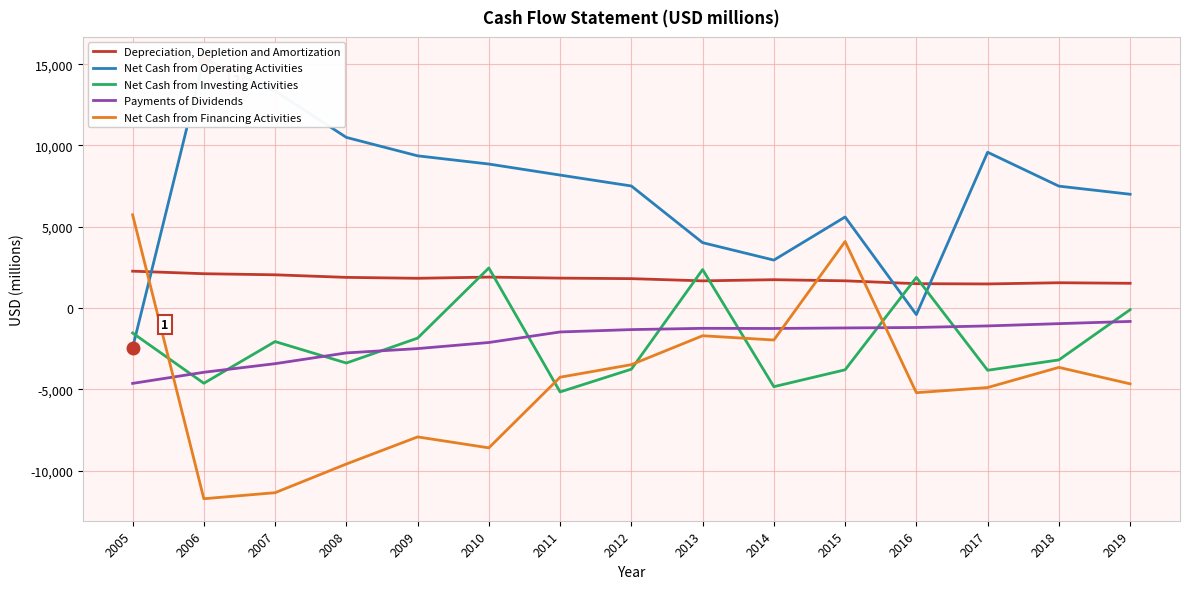

How many values in Net Cash from Investing Activities are above zero?

3